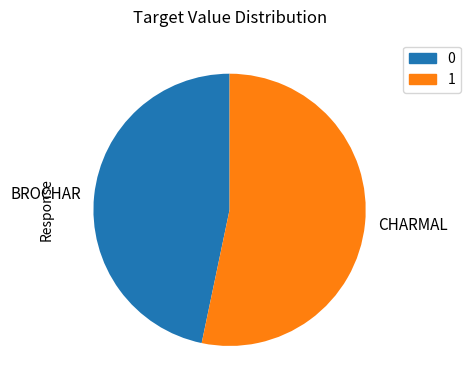

Which category has the biggest portion of the pie?

CHARMAL